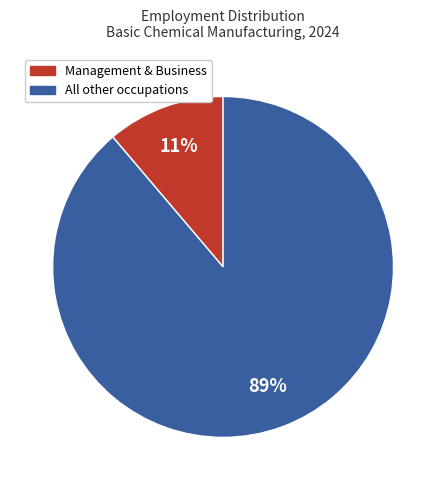

Is there any slice that represents more than half of the pie?

Yes